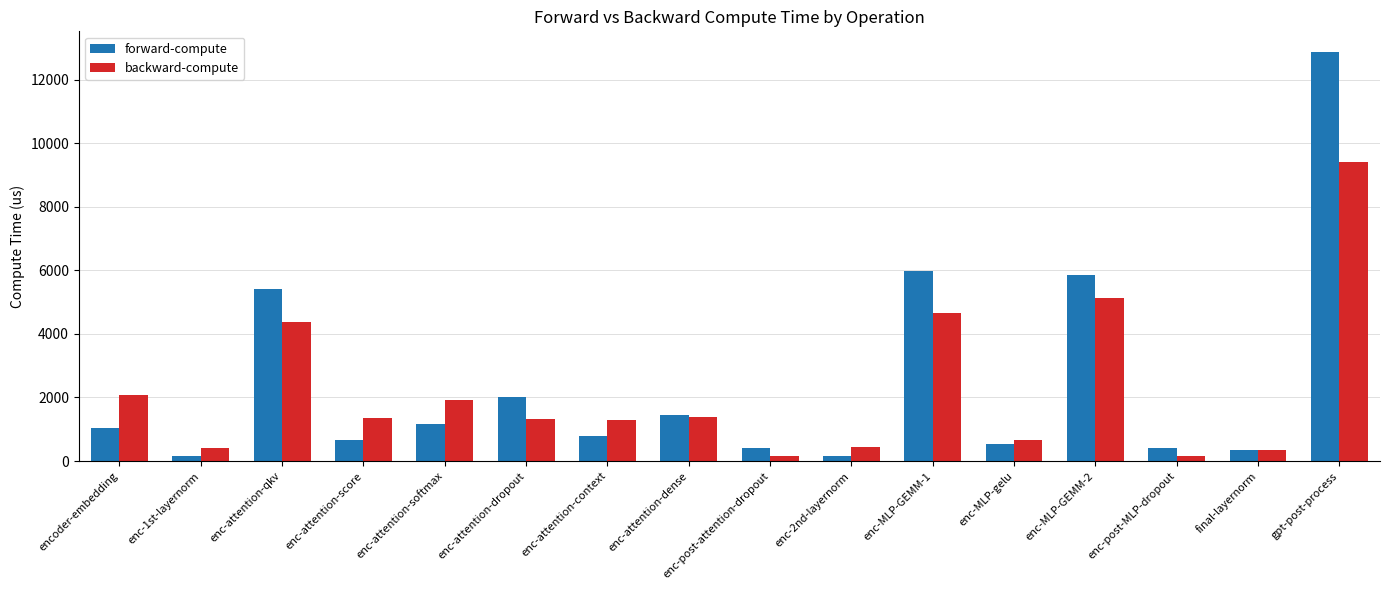

True or false: forward-compute has a value of 1026.8 at encoder-embedding.

True